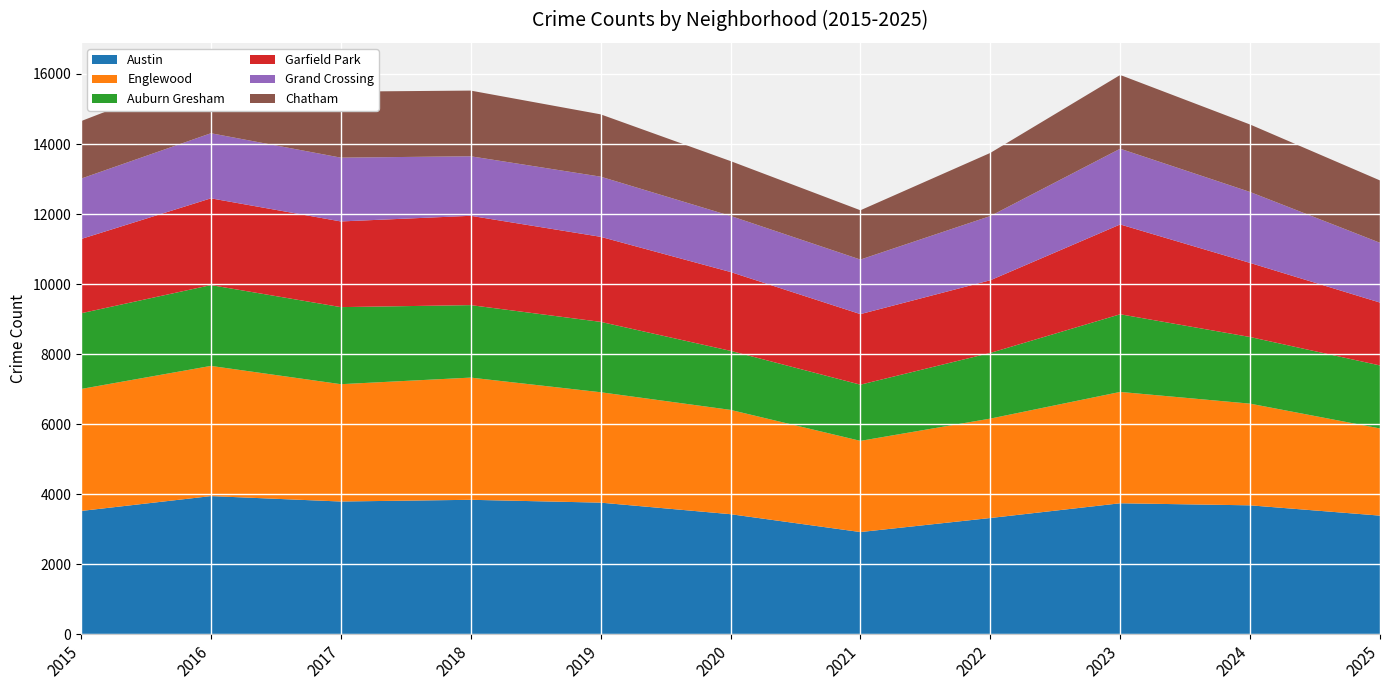

Reading left to right, what are all the values shown in this chart?

Austin: 3520	3945	3790	3839	3758	3428	2918	3319	3740	3681	3387
Englewood: 3484	3718	3351	3490	3153	2979	2604	2839	3180	2904	2490
Auburn Gresham: 2162	2308	2201	2070	2010	1686	1605	1876	2218	1903	1799
Garfield Park: 2121	2478	2447	2551	2429	2252	2015	2075	2565	2116	1796
Grand Crossing: 1724	1859	1822	1700	1718	1602	1558	1834	2163	2026	1707
Chatham: 1643	1778	1885	1876	1780	1566	1408	1803	2106	1927	1781